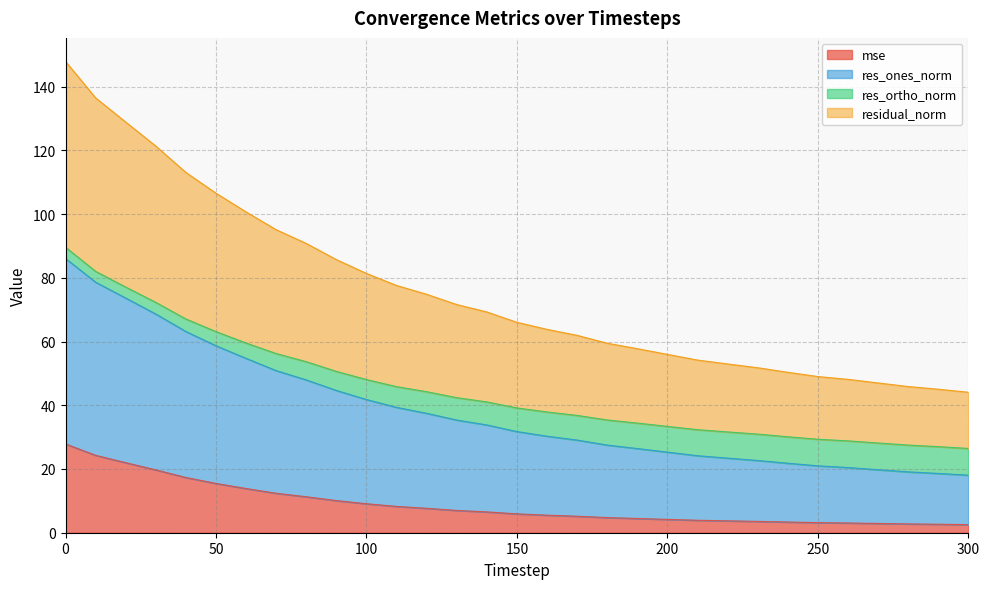

True or false: mse has a value of 24.4 at 50.

False